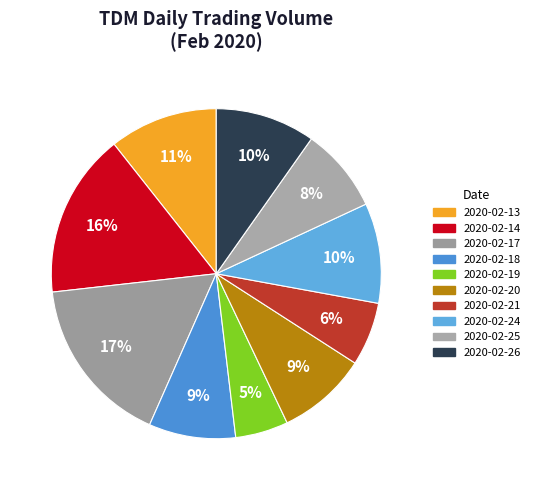

Which category has the biggest portion of the pie?

2020-02-17